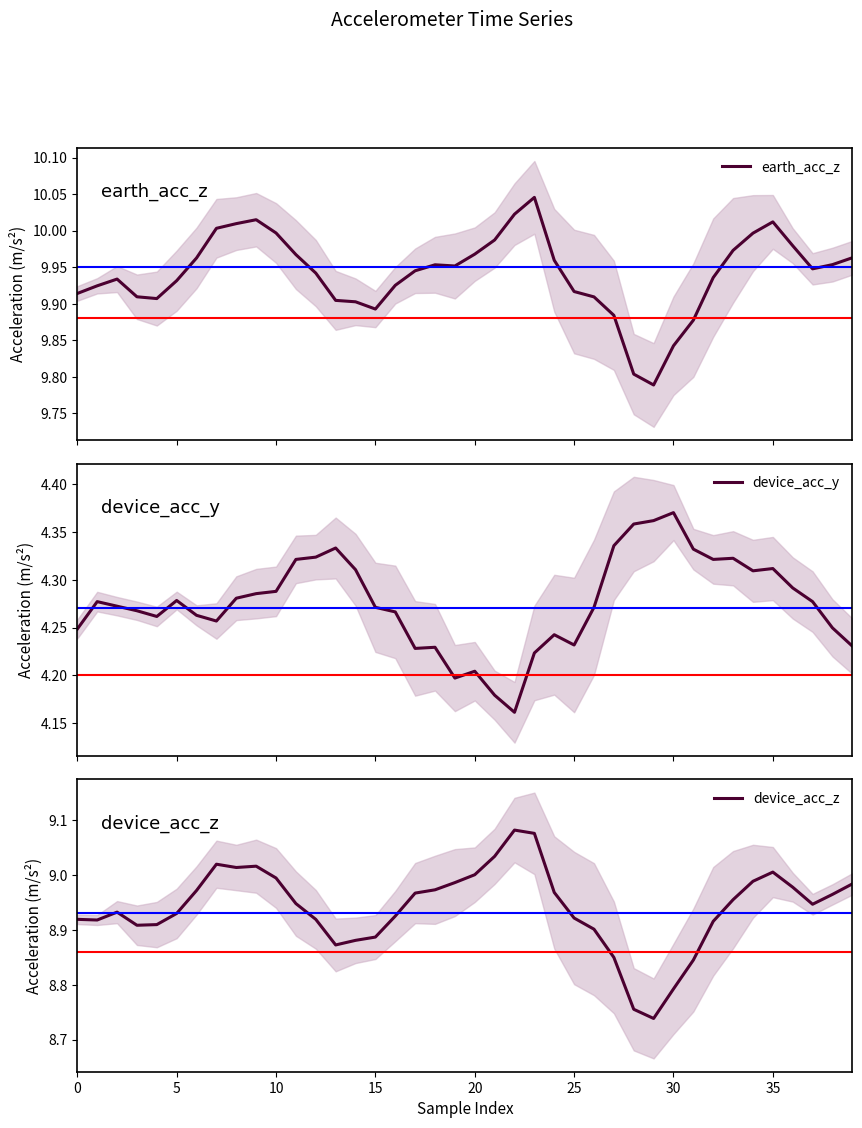

Where is earth_acc_z nearest to the value 9?

29